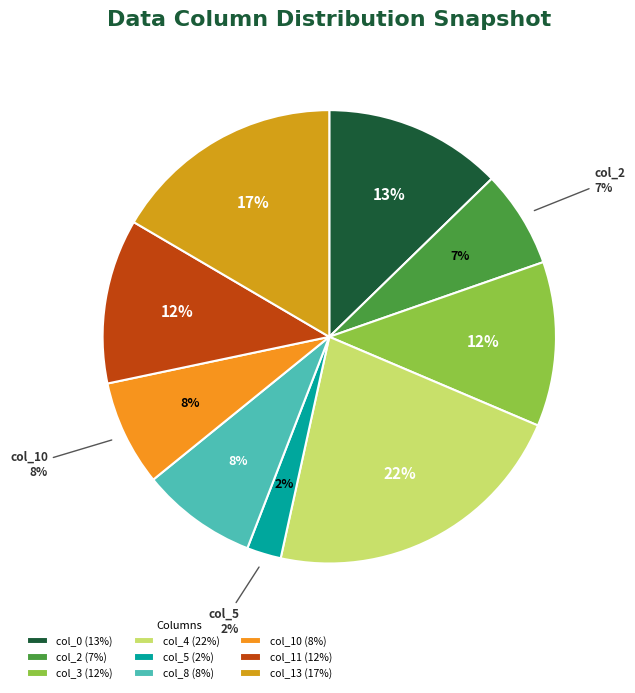

To the nearest percent, what is the average slice percentage?

11%